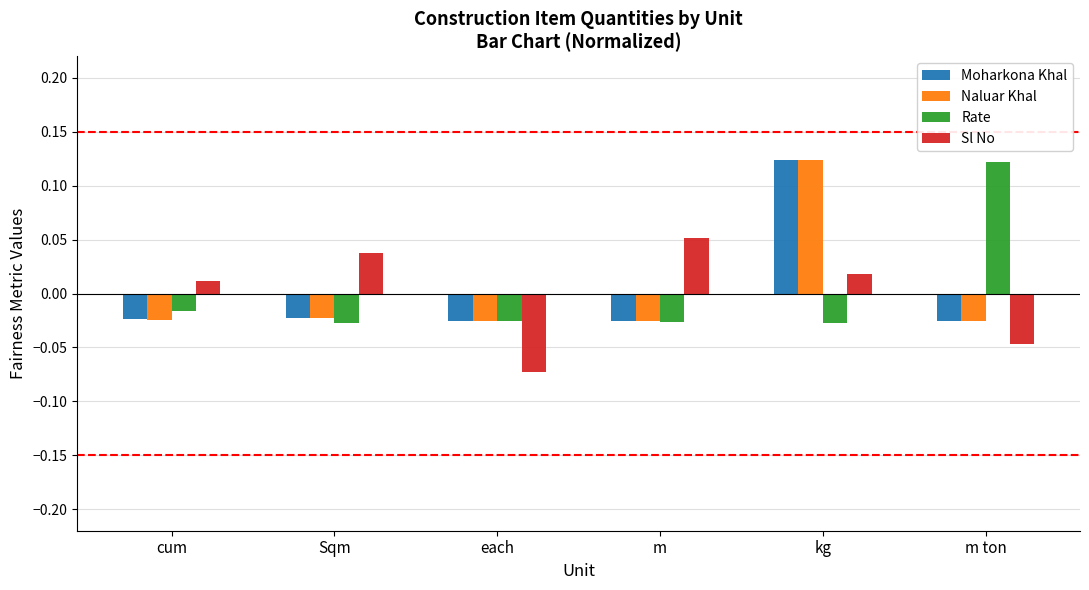

Are the bars horizontal?

No